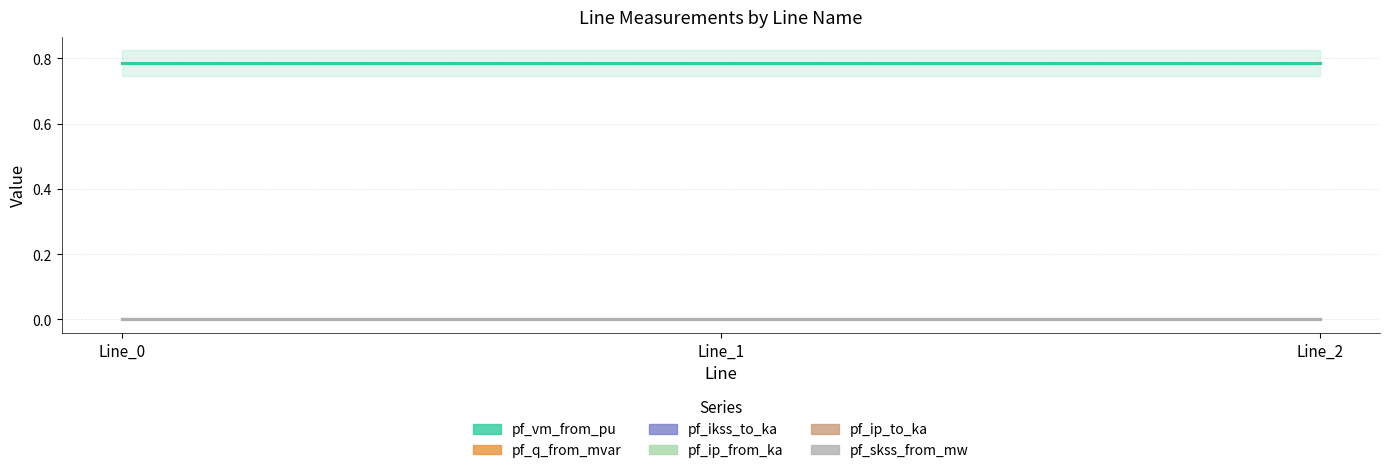

Between Line_1 and Line_2, which is larger?

Line_2